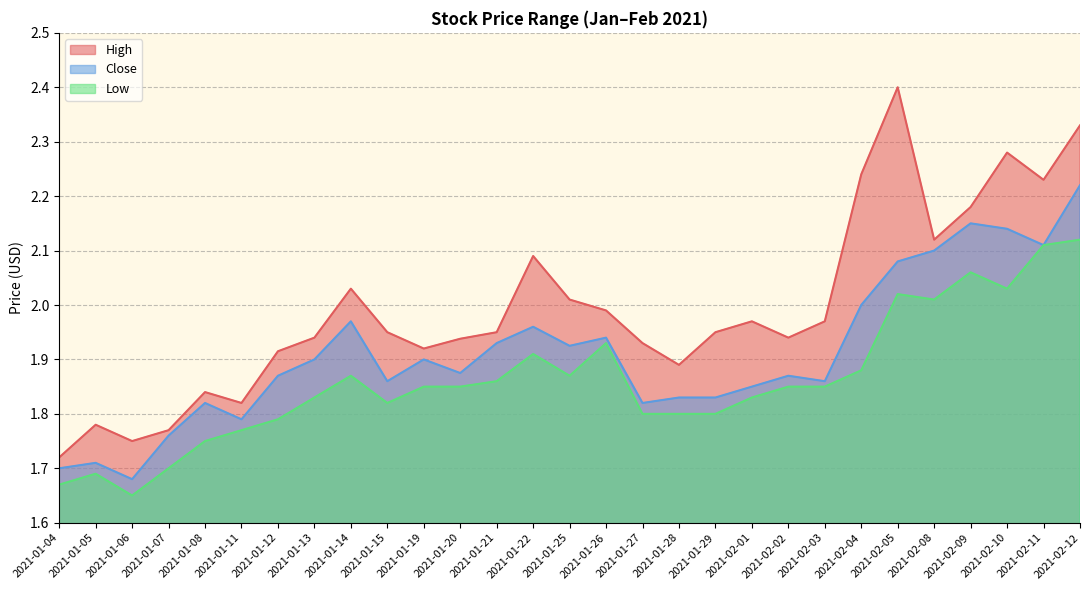

What is the difference between the highest and lowest values at 2021-02-12?

0.2